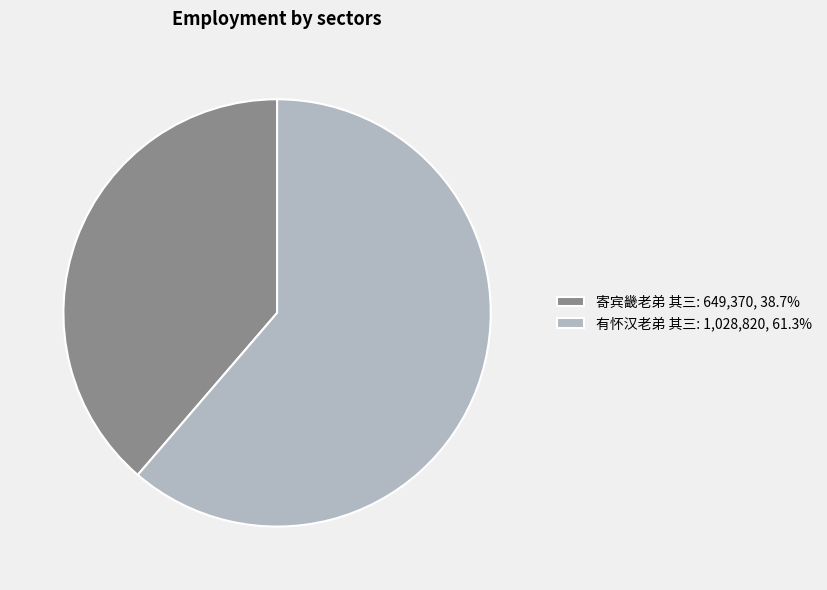

Approximately how many times larger is the value at 寄宾畿老弟 其三: 649,370, 38.7% compared to 有怀汉老弟 其三: 1,028,820, 61.3%?

0.6